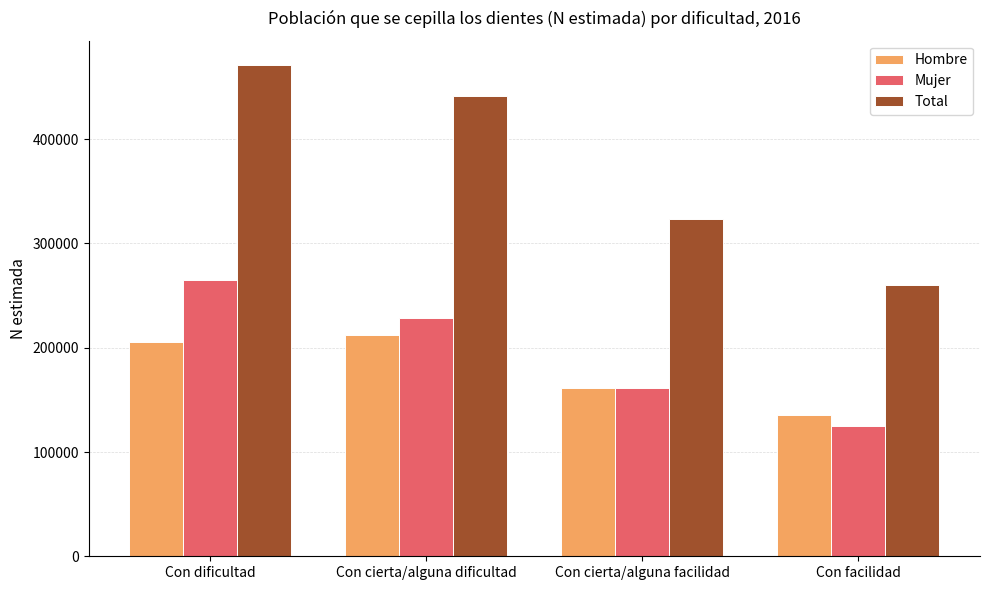

Is the value of Mujer at Con cierta/alguna facilidad greater than the value of Hombre at Con facilidad?

Yes